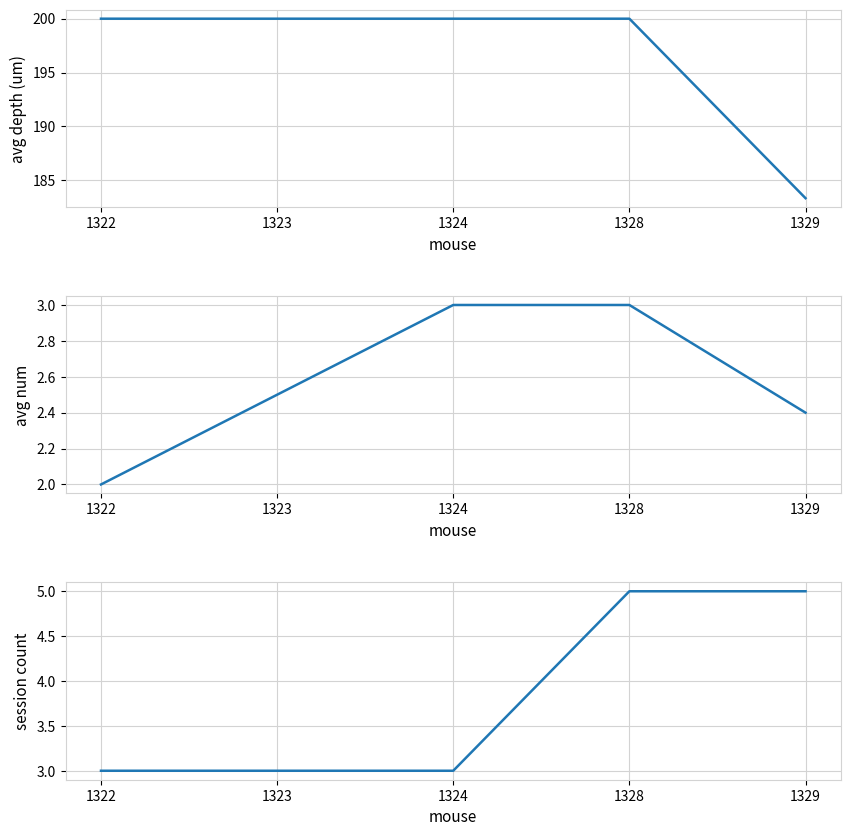

Which series has the largest total across all categories?

avg_depth